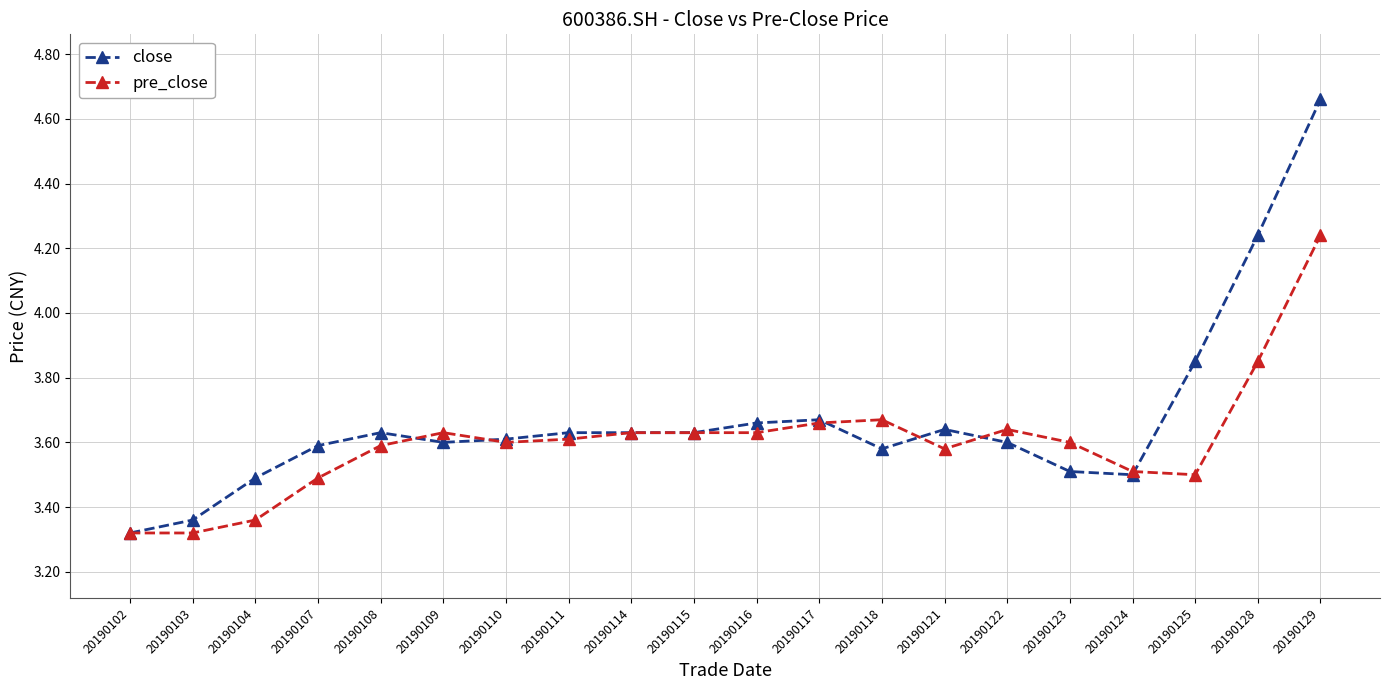

Is the value of close at 20190116 greater than the value of pre_close at 20190116?

Yes